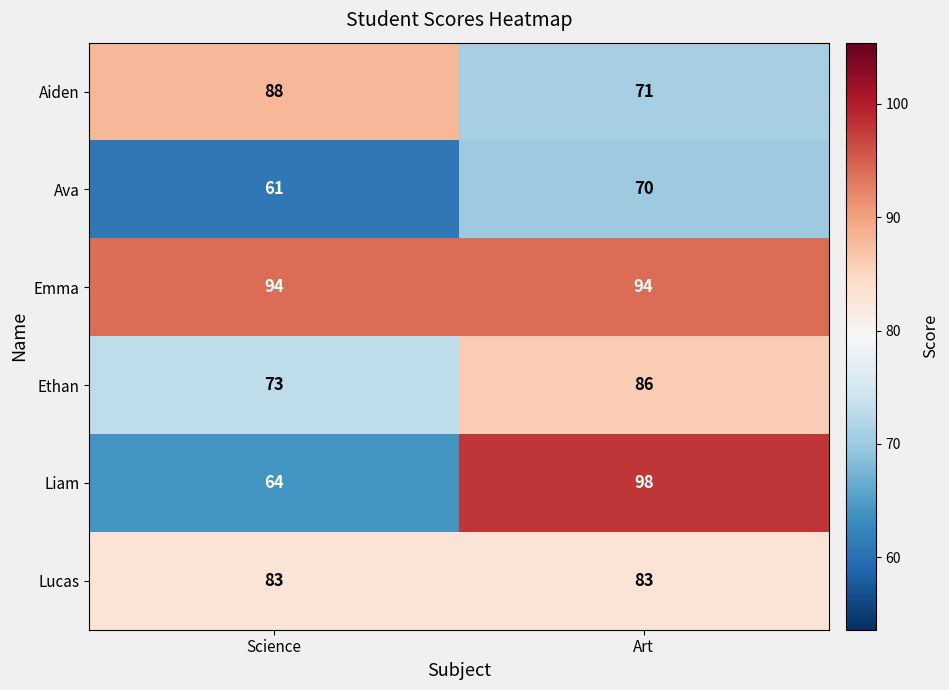

Which series has the largest range (max minus min)?

Liam